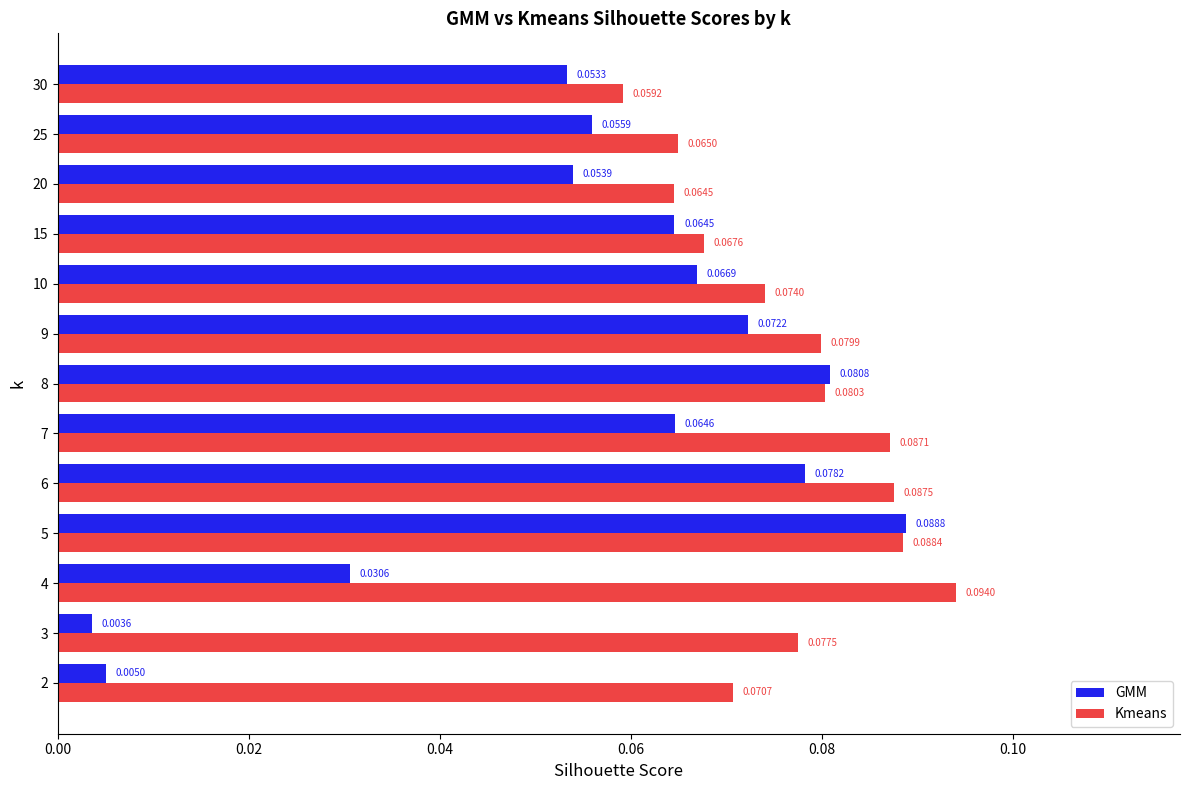

List the series in order of their peak value, highest first.

Kmeans, GMM